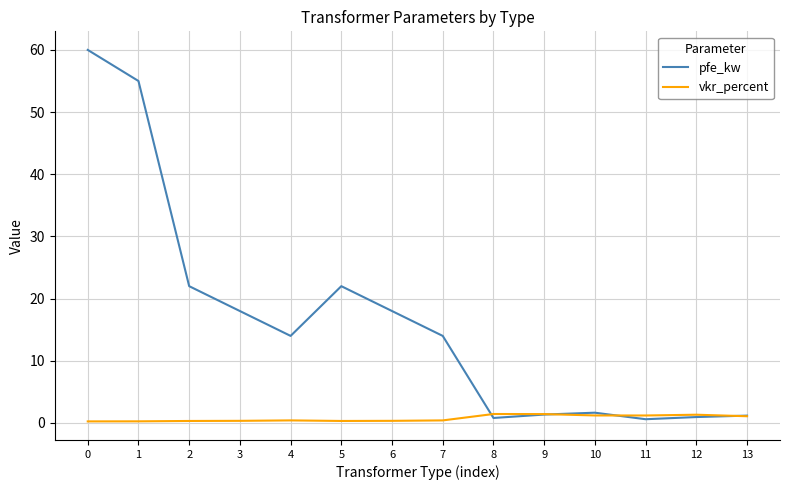

Does the chart display data point markers on the line(s)?

No